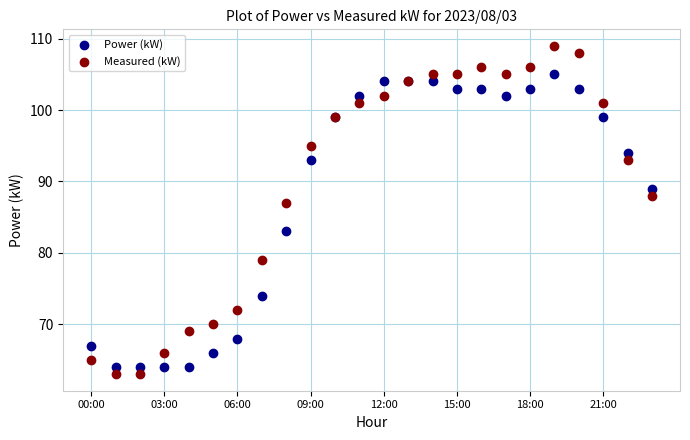

In the Measured (kW) series, what Y value is closest to 86?

87